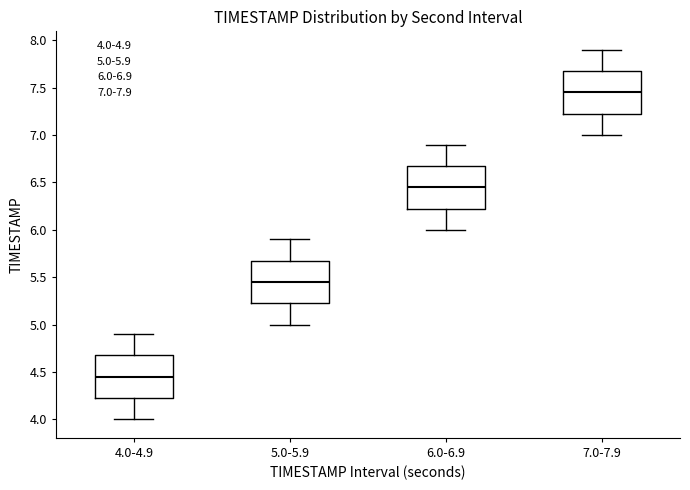

Where does the upper whisker of the box for 6.0-6.9 end on the y-axis? The values are not printed on the chart, so give them approximately, as read against the axis.

6.90